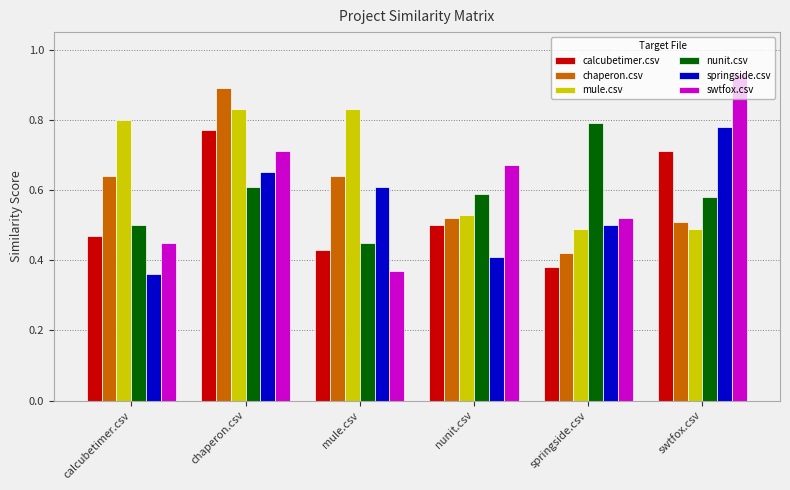

Between chaperon.csv and nunit.csv, which series saw the biggest shift?

chaperon.csv